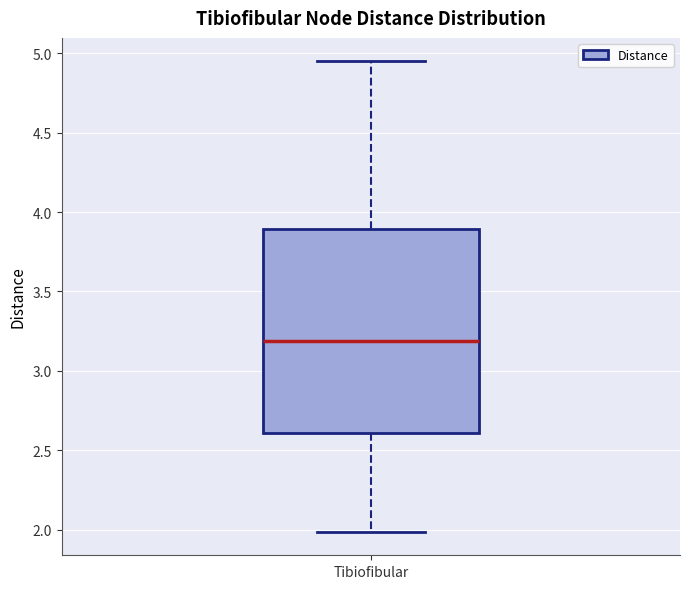

Where does the median line of the box for Tibiofibular sit on the y-axis? The values are not printed on the chart, so give them approximately, as read against the axis.

3.20